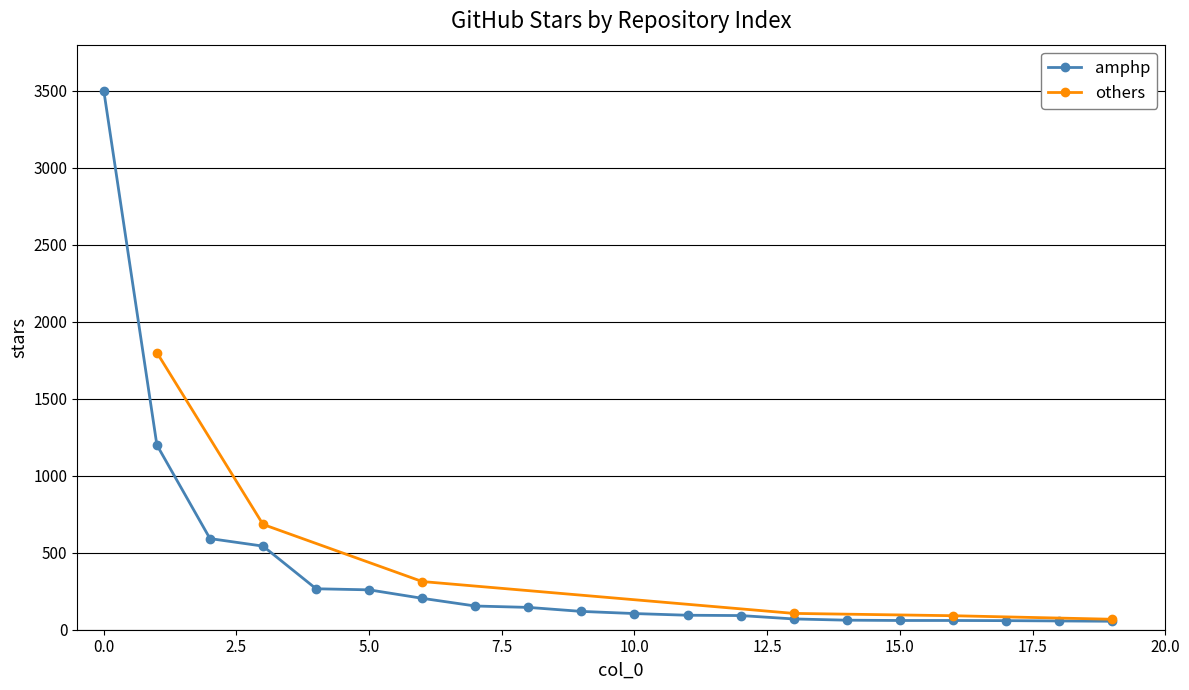

Is it true that the value at 15 is 24?

False